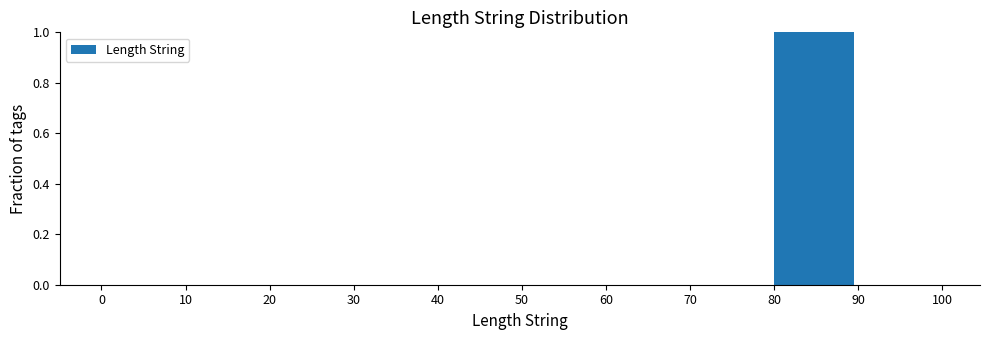

Which range on the x-axis has the tallest bar?

80 to 90